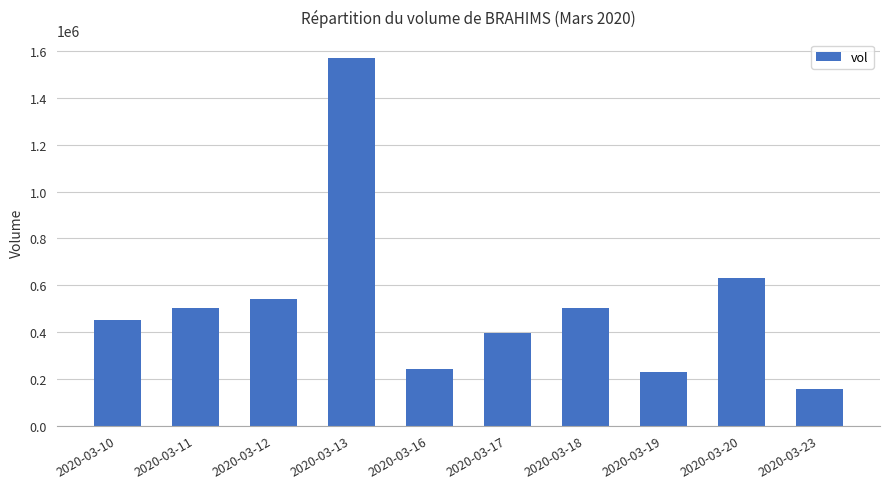

What is the approximate value at 2020-03-11?

503400